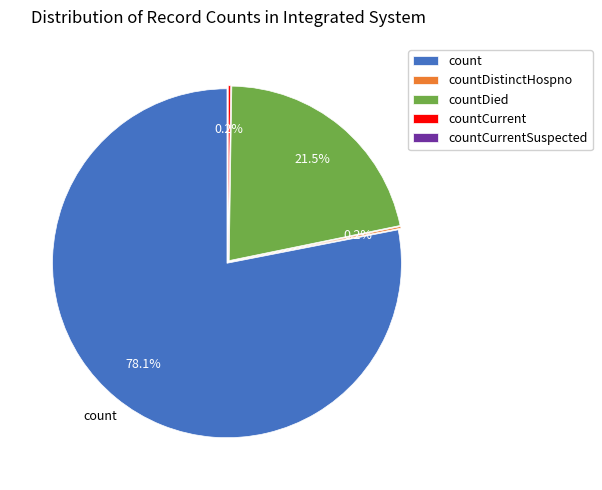

What percentage is the countDied slice, to the nearest percent?

22%